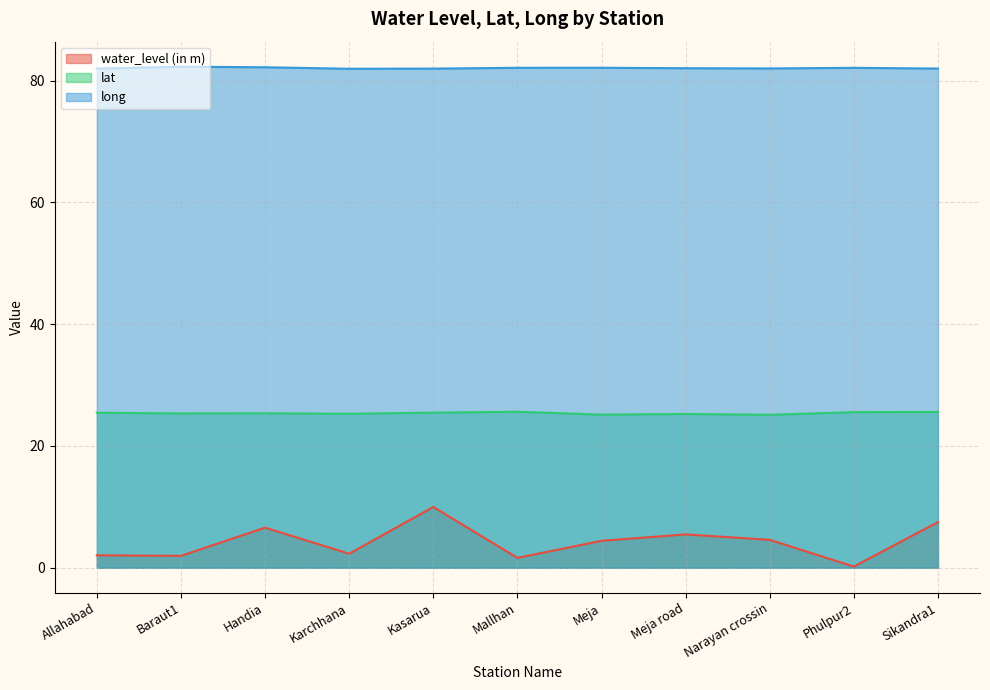

True or false: lat has a value of 25.4 at Handia.

True